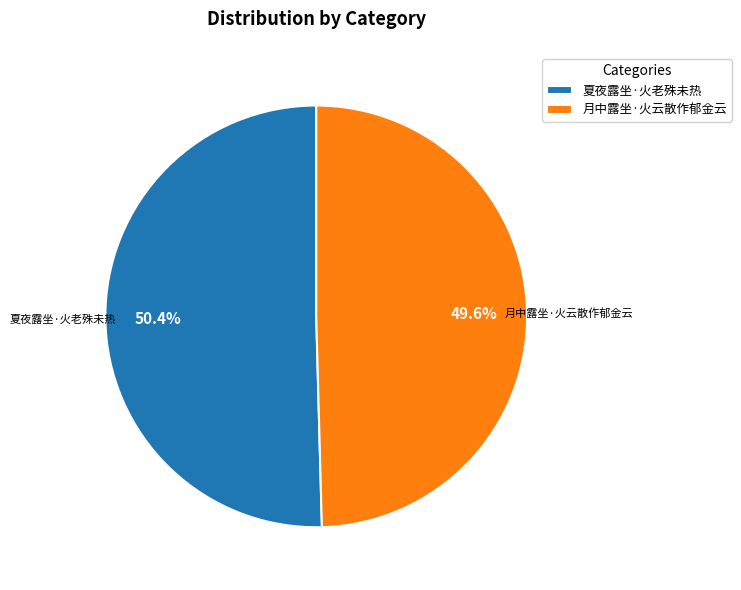

What is the ratio of the value at 夏夜露坐·火老殊未热 to the value at 月中露坐·火云散作郁金云?

1.0